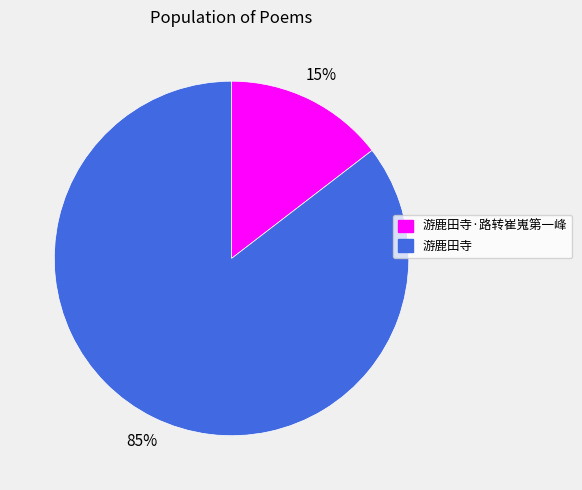

What is the largest slice in the pie chart?

游鹿田寺